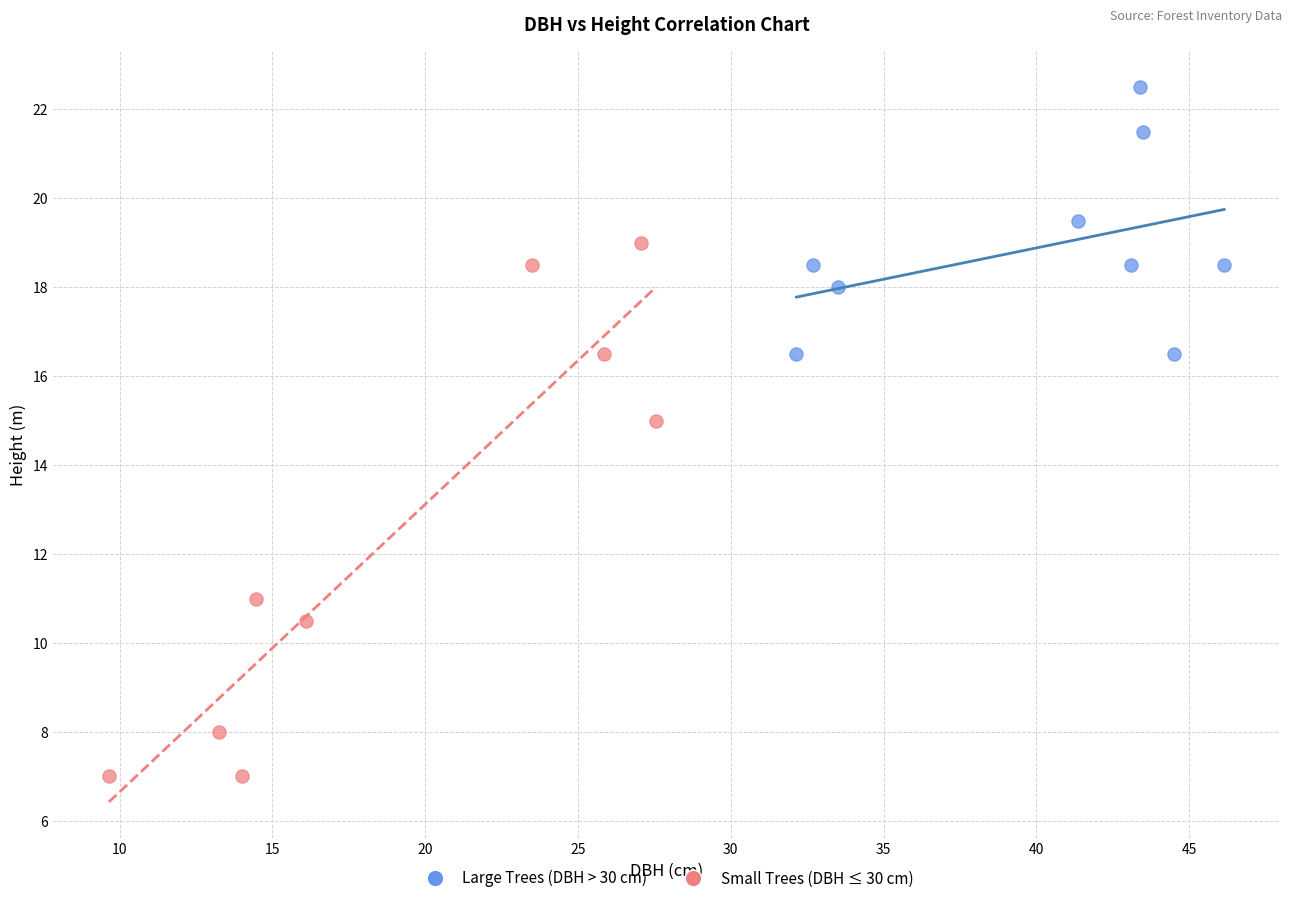

Which series contains the lowest Y value?

Small Trees (DBH ≤ 30 cm)